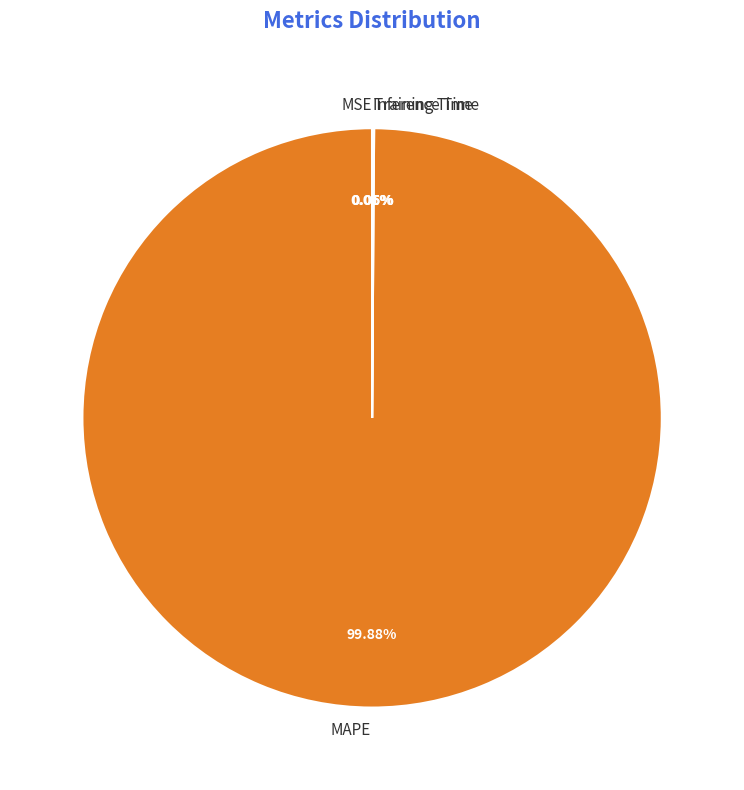

Which slice is the largest?

MAPE